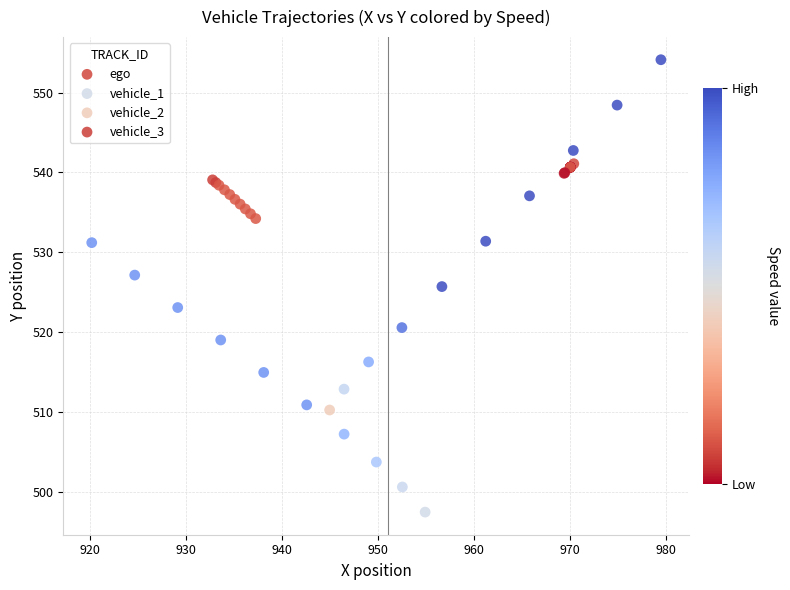

What are all the series names shown in the legend?

ego, vehicle_1, vehicle_2, vehicle_3